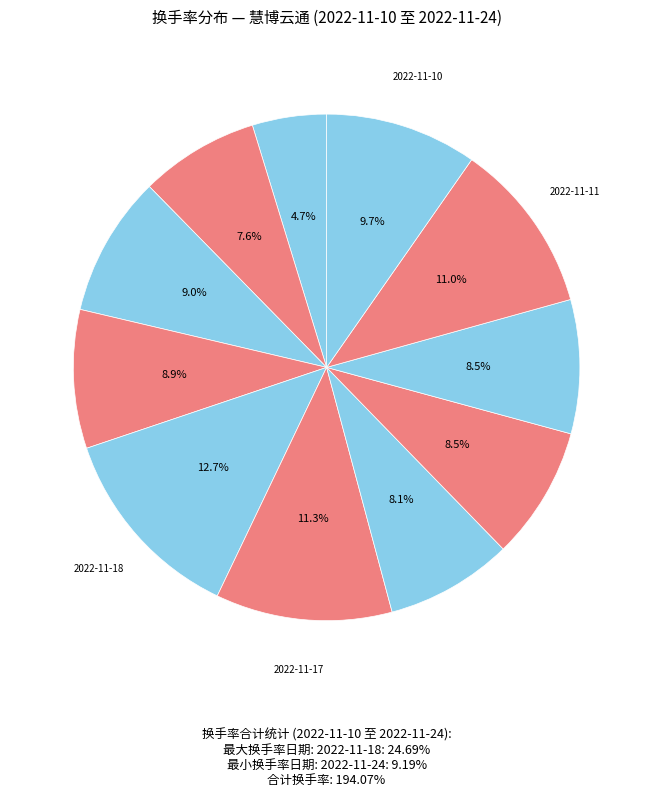

How many segments does this pie chart have?

11